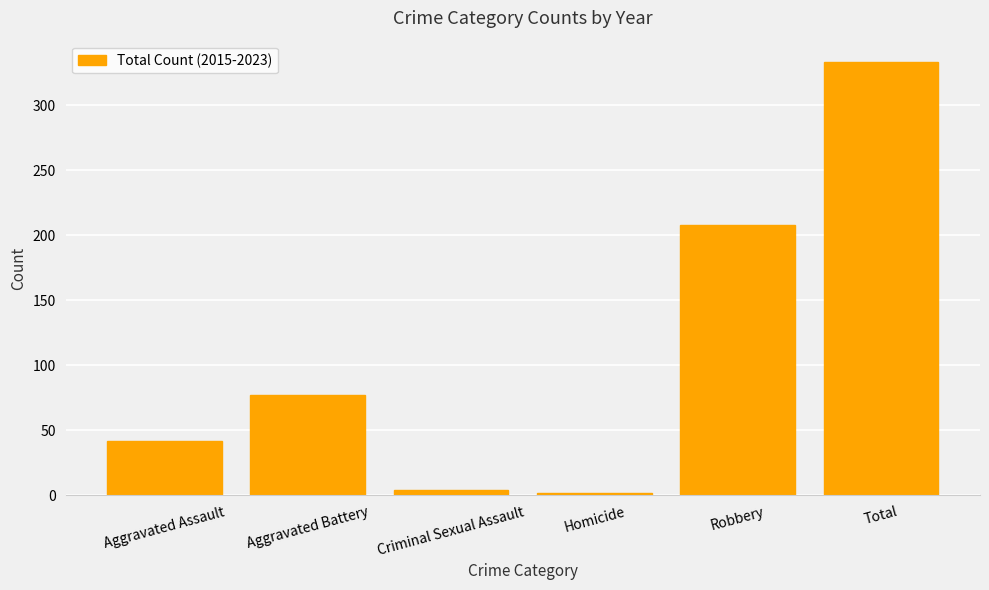

Reading right to left, what are all the values shown in this chart?

333	208	2	4	77	42